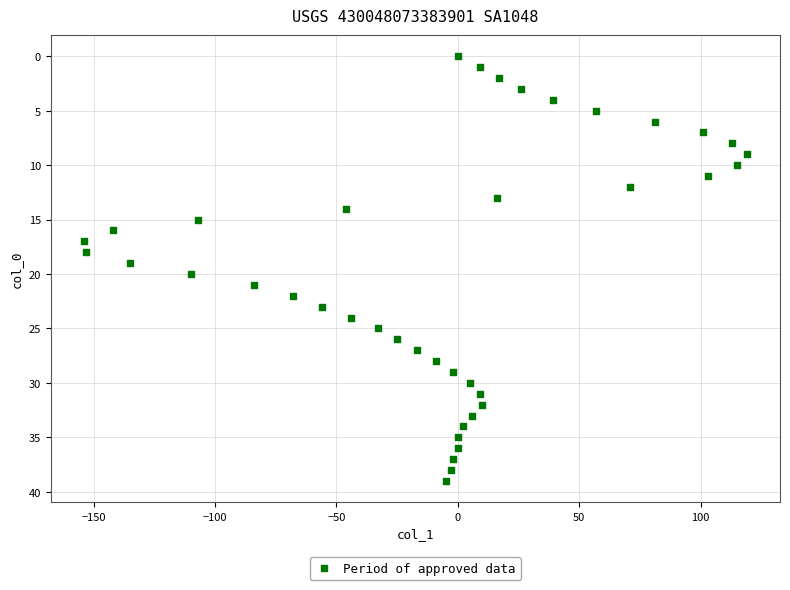

What is the range of X values (max minus min)?

273